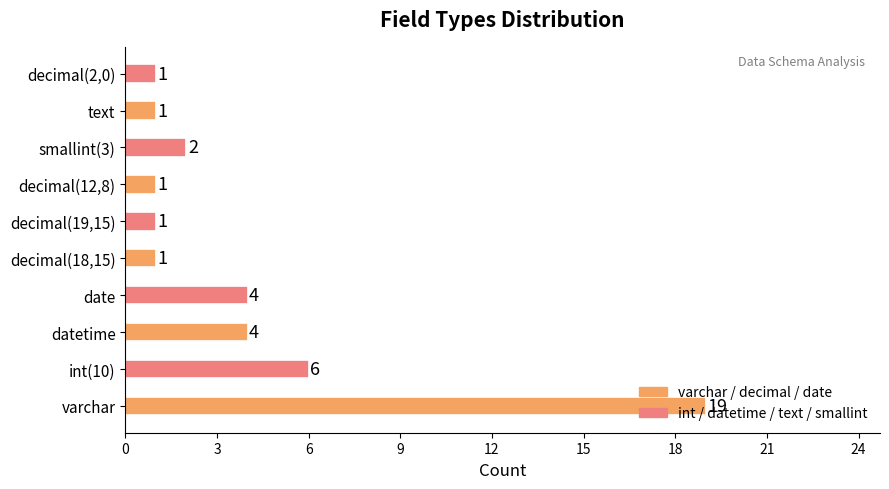

How many bars are there in total?

10